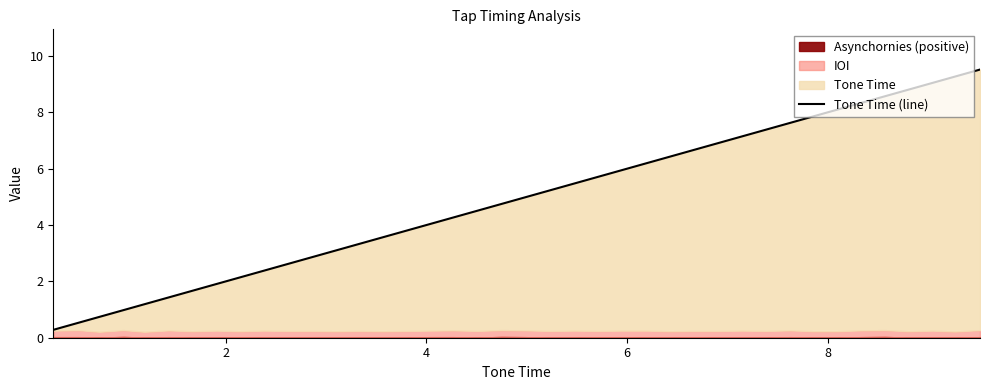

What is the value of the 30th point from the left?

7.2